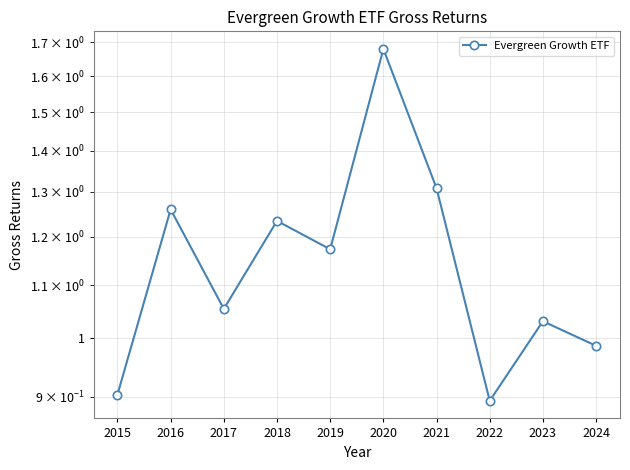

Where is the data nearest to the value 1?

2024